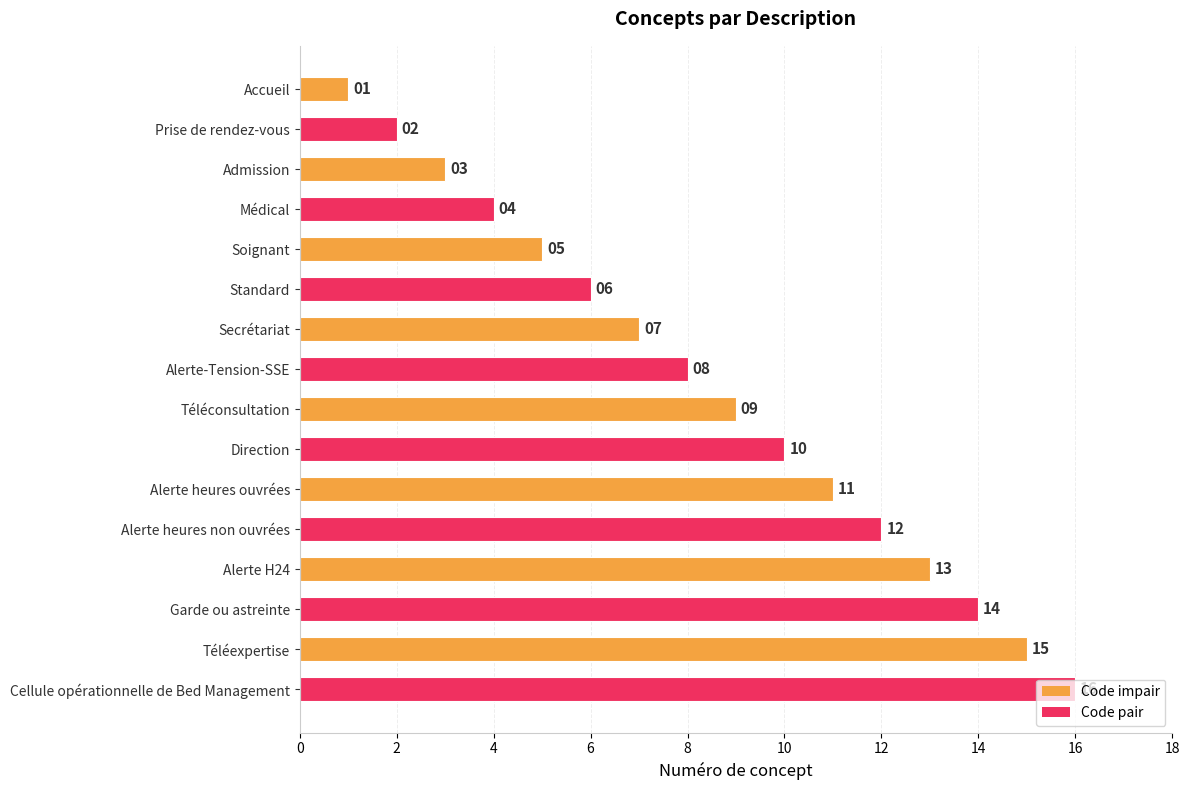

How many bars are there in total?

16